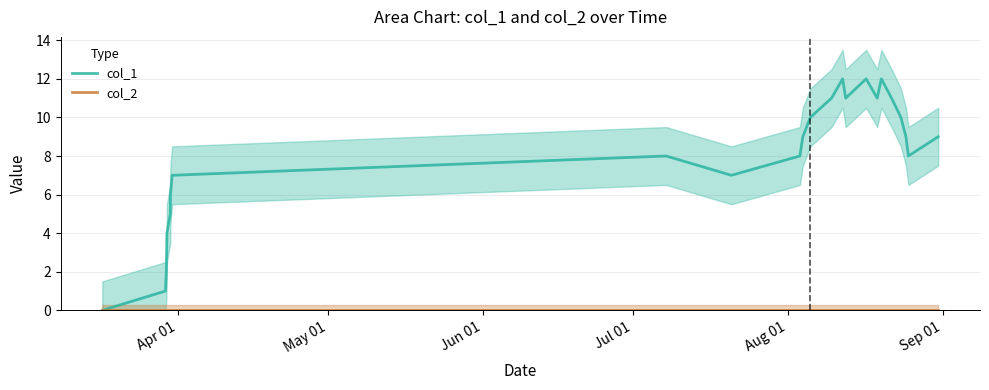

True or false: col_2 and col_1 cross at least once.

False